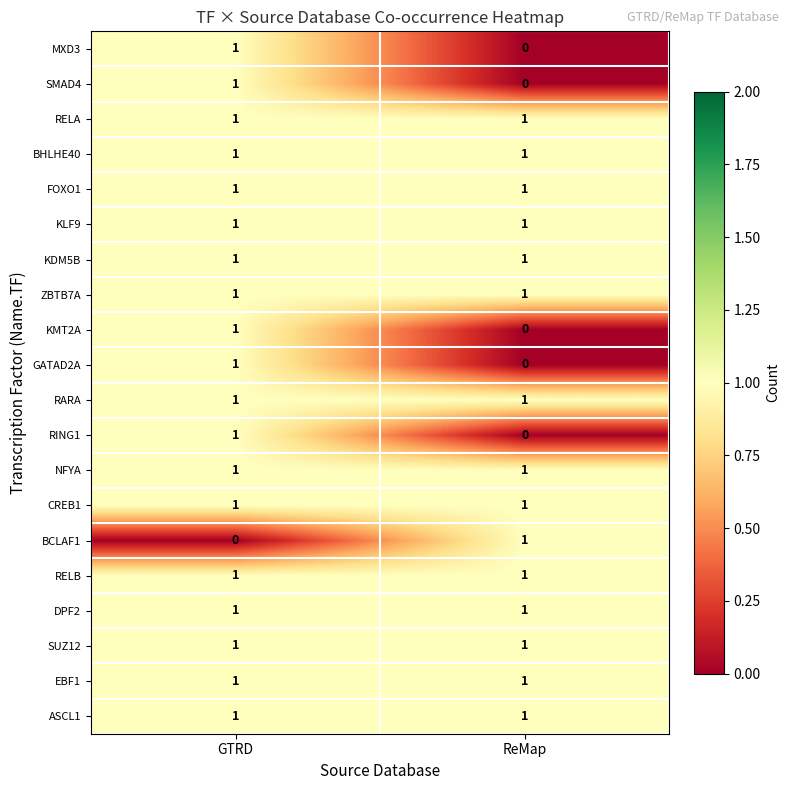

What is the total value across all series at ReMap?

15